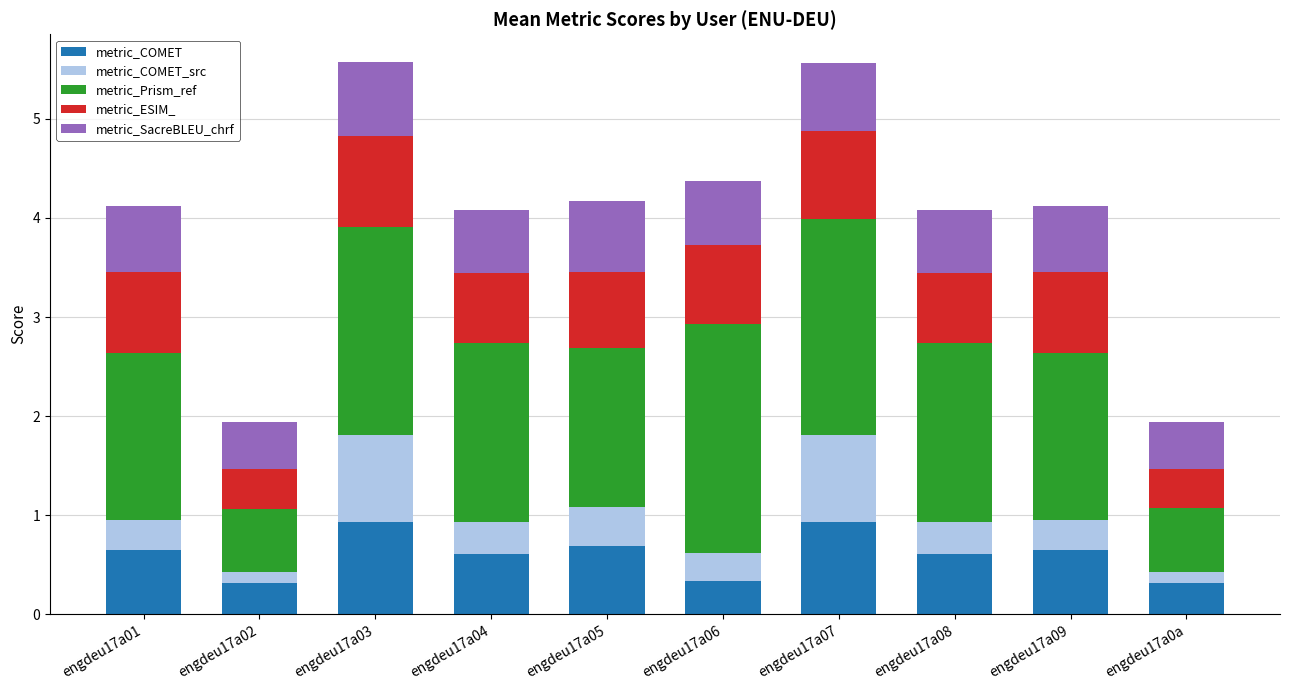

What is the sum of the metric_COMET values at engdeu17a06 and engdeu17a01?

1.0